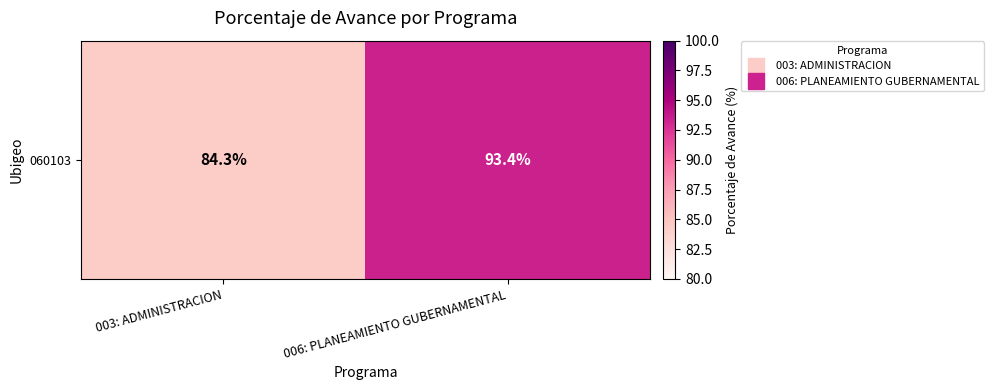

Is it true that the value at 003: ADMINISTRACION is 84.3?

True